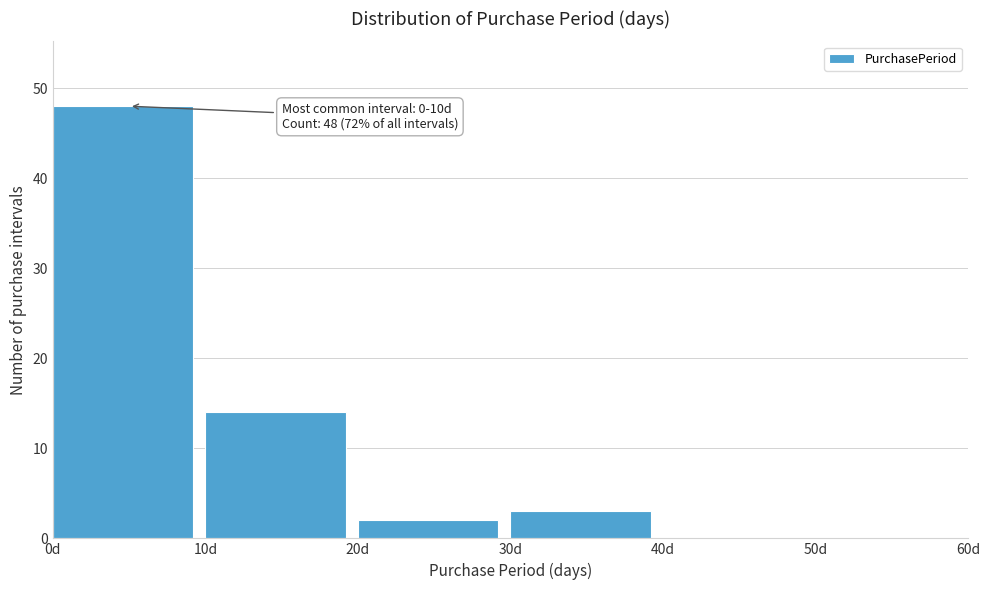

Over which range of the x-axis is the bar tallest?

0 to 10